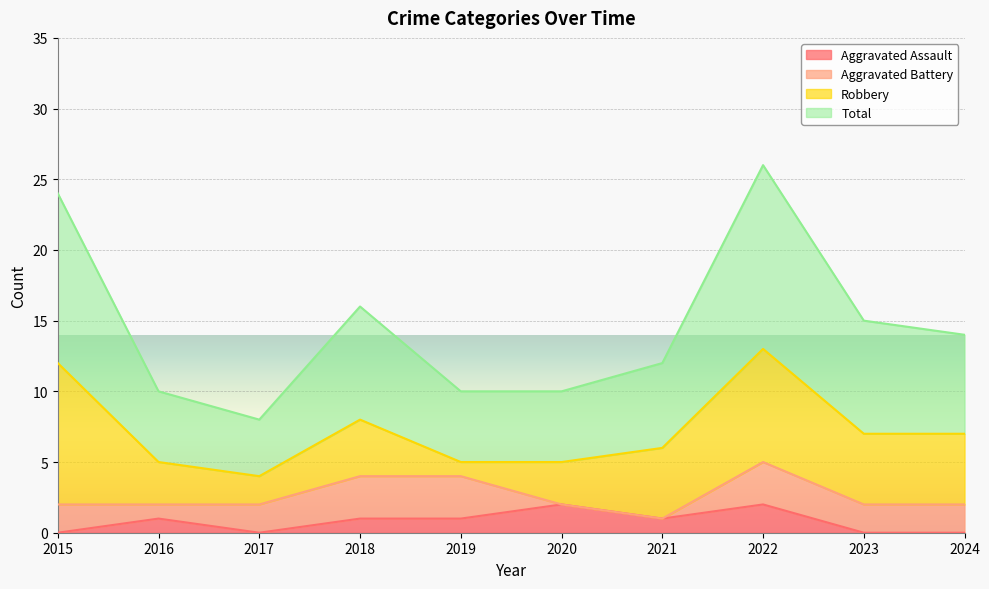

Is the value of Aggravated Assault at 2022 greater than the value of Total at 2015?

No